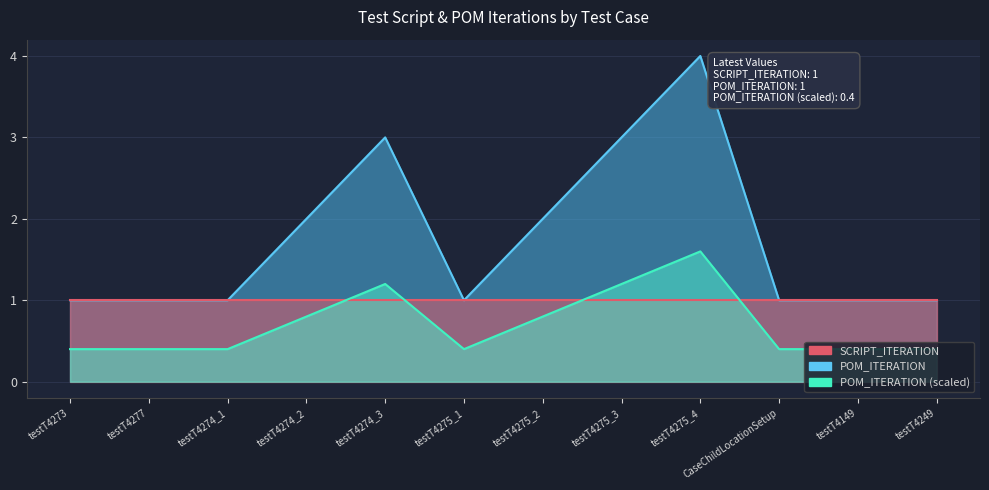

Read the value at testT4277.

1